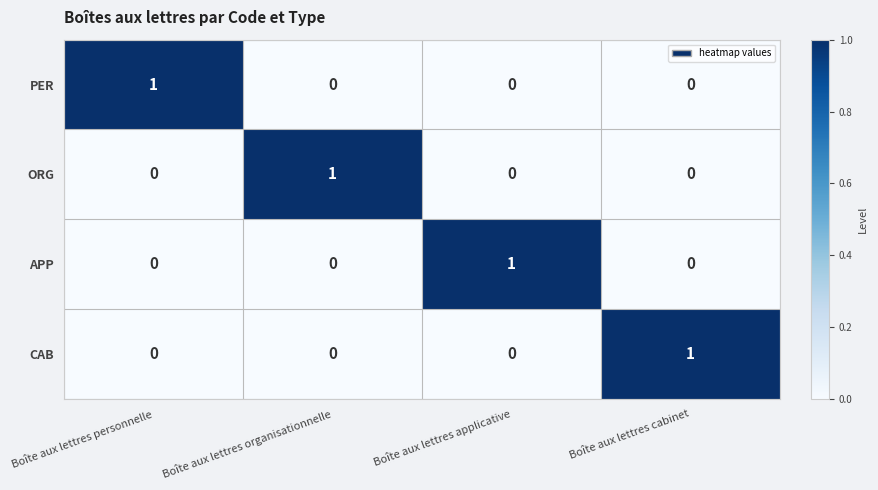

Which category has the highest value in the APP series?

Boîte aux lettres applicative